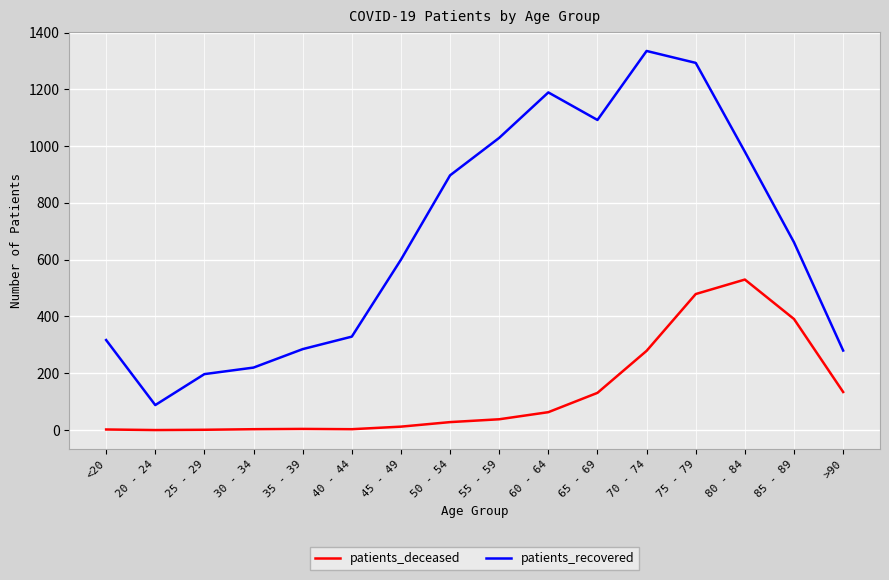

How many lines are shown in the chart?

2